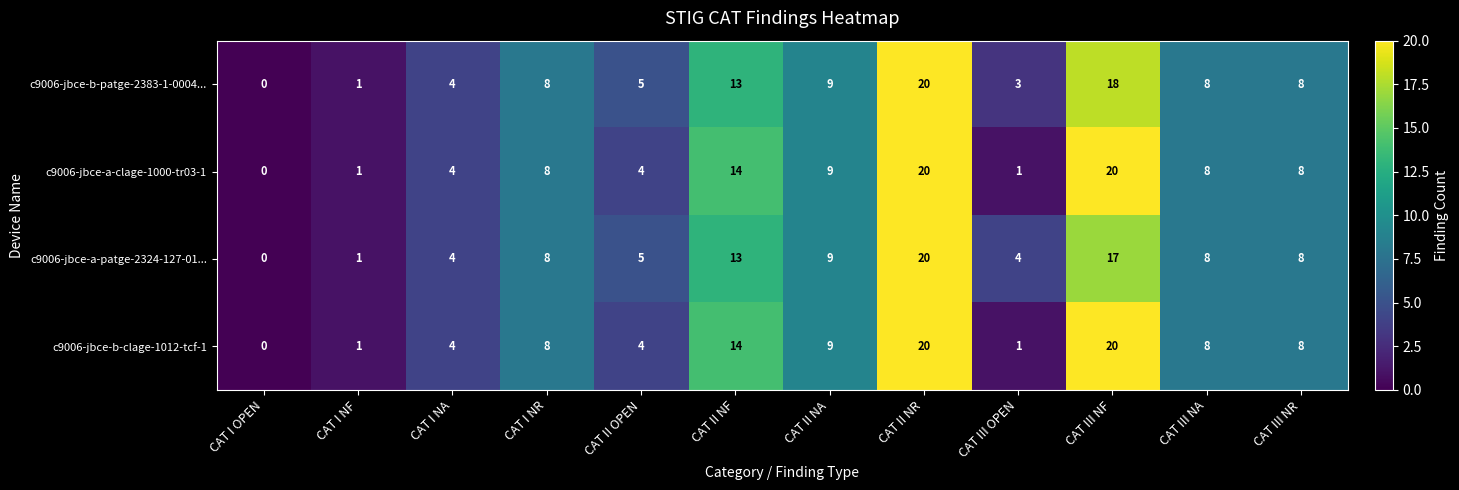

At how many categories does at least one series exceed 7?

7